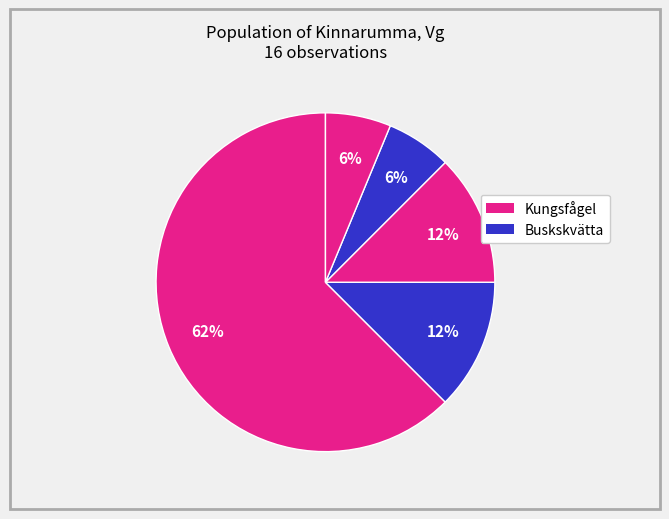

How many slices are in this pie chart?

5